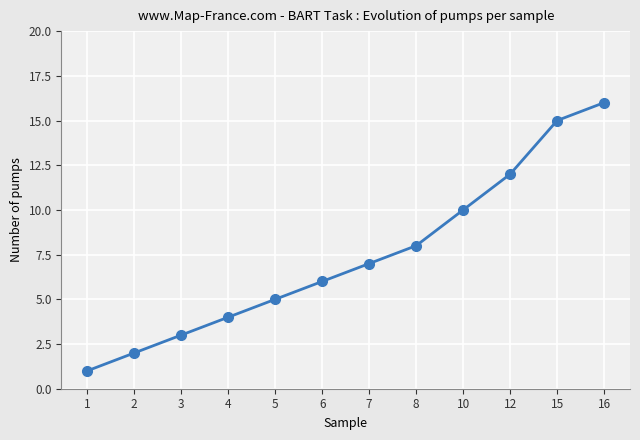

Is it true that the value at 10 is 10?

True